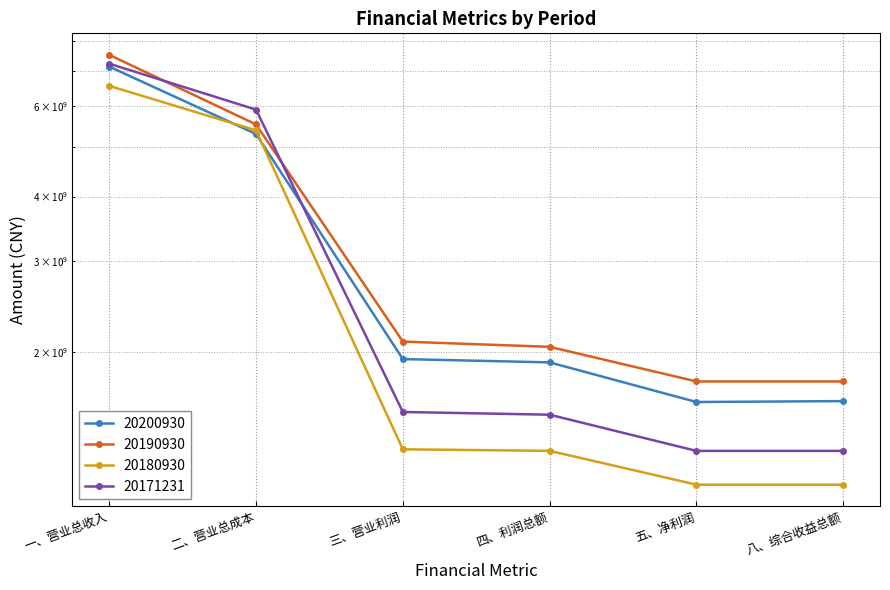

Which category has the lowest value in the 20190930 series?

五、净利润